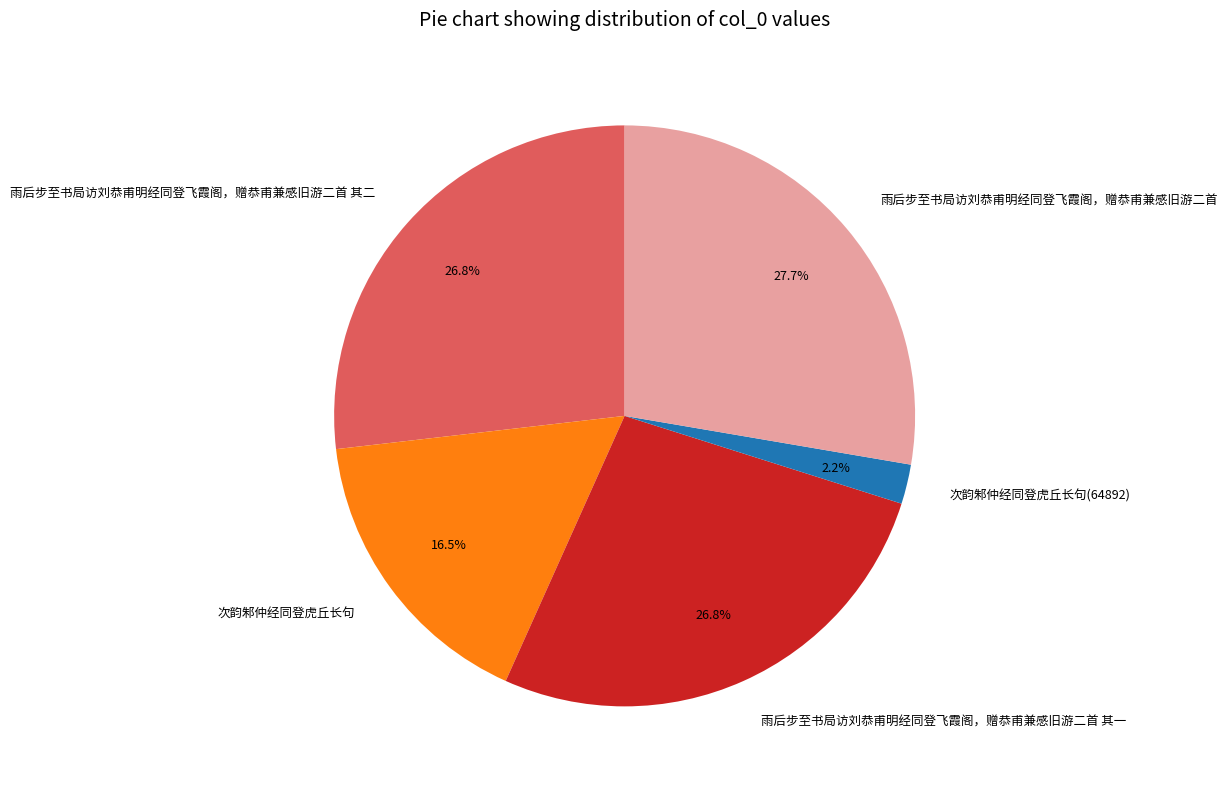

Is the sum of 雨后步至书局访刘恭甫明经同登飞霞阁，赠恭甫兼感旧游二首 其二 and 次韵邾仲经同登虎丘长句 greater than half?

No